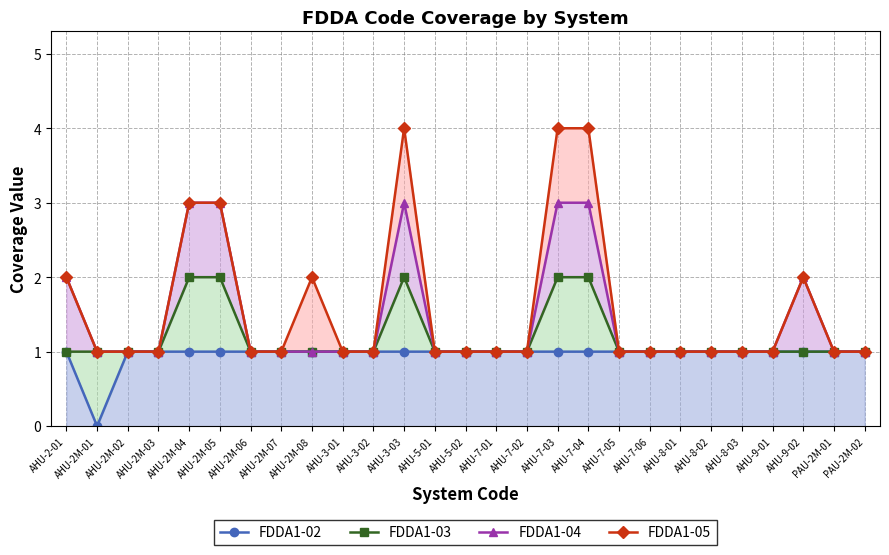

True or false: FDDA1-05 has more than 0 points higher than both neighbors.

True